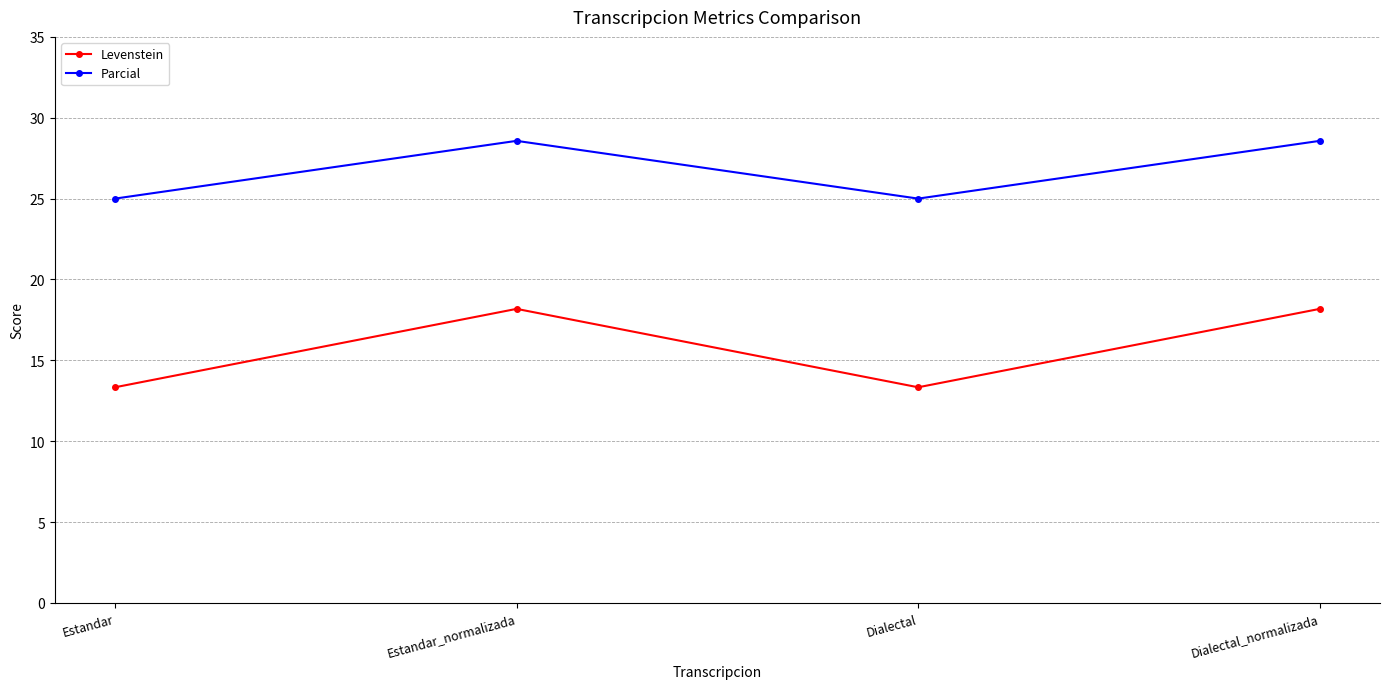

Reading left to right, extract all data points from this chart.

Levenstein: Estandar=13.3	Estandar_normalizada=18.2	Dialectal=13.3	Dialectal_normalizada=18.2
Parcial: Estandar=25.0	Estandar_normalizada=28.6	Dialectal=25.0	Dialectal_normalizada=28.6